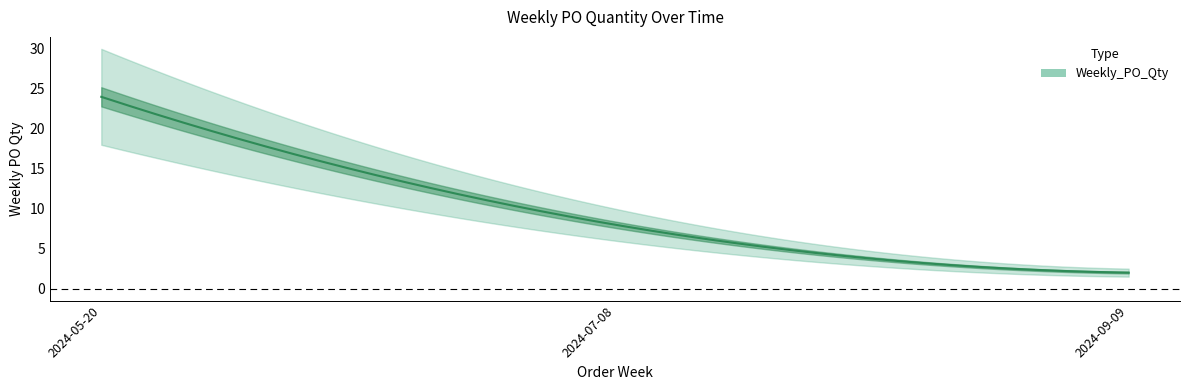

Where does the data first go above 8?

2024-05-20